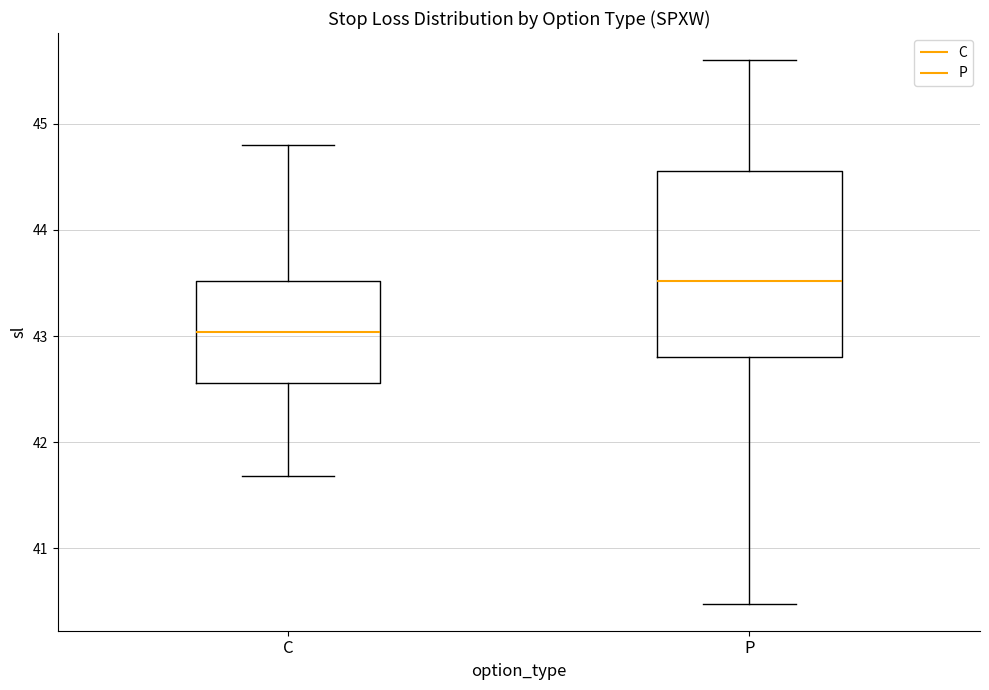

Which box is the tallest, from its lower edge to its upper edge?

P